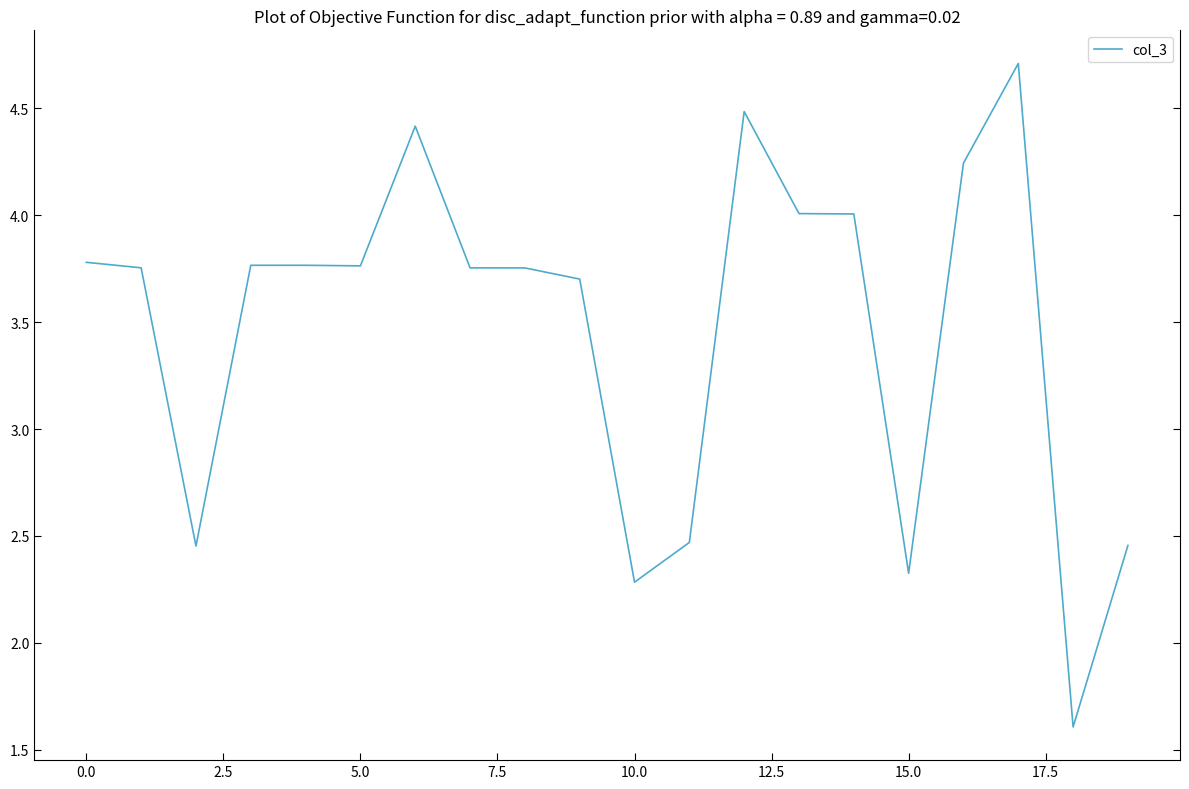

What is the greatest value displayed?

4.7